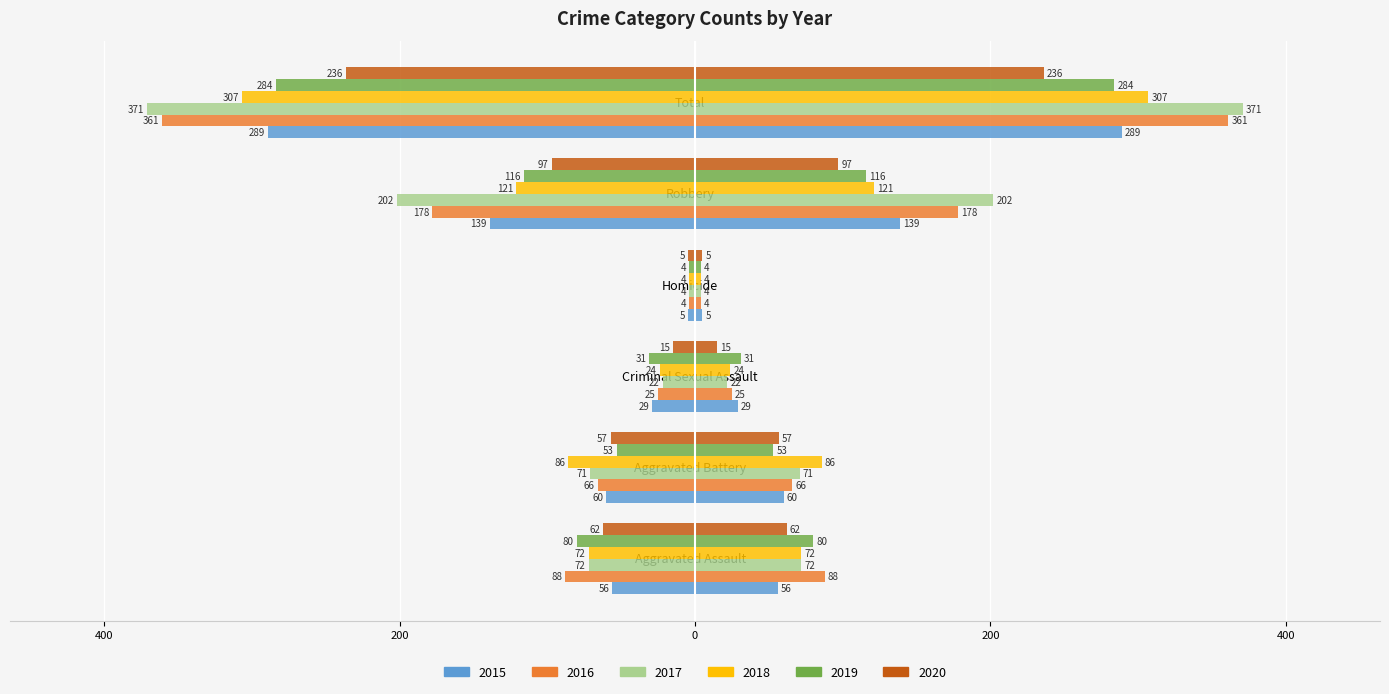

Between Homicide and Total, which series saw the biggest shift?

2017